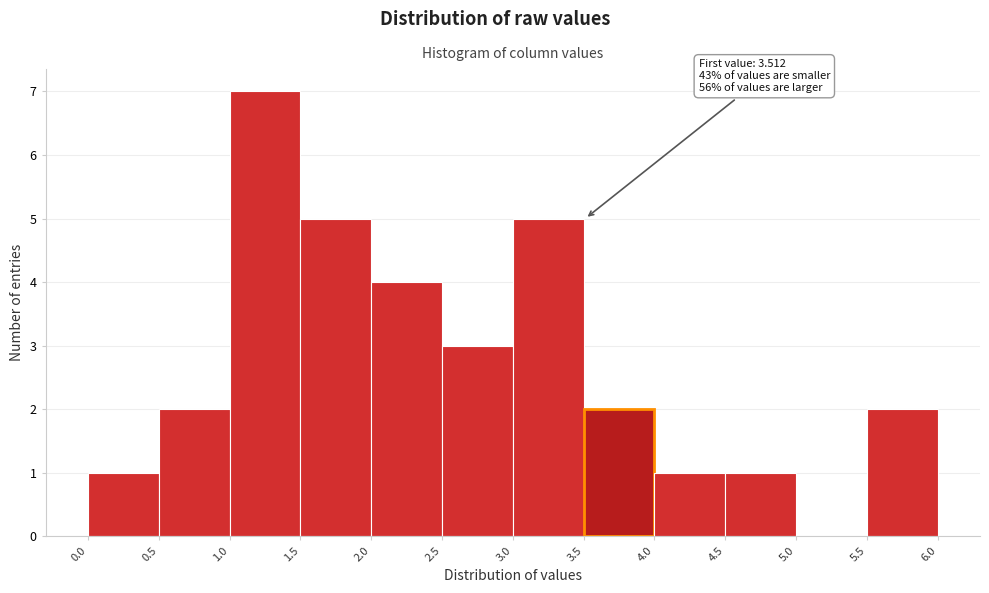

Which range on the x-axis has the tallest bar?

1.0 to 1.5